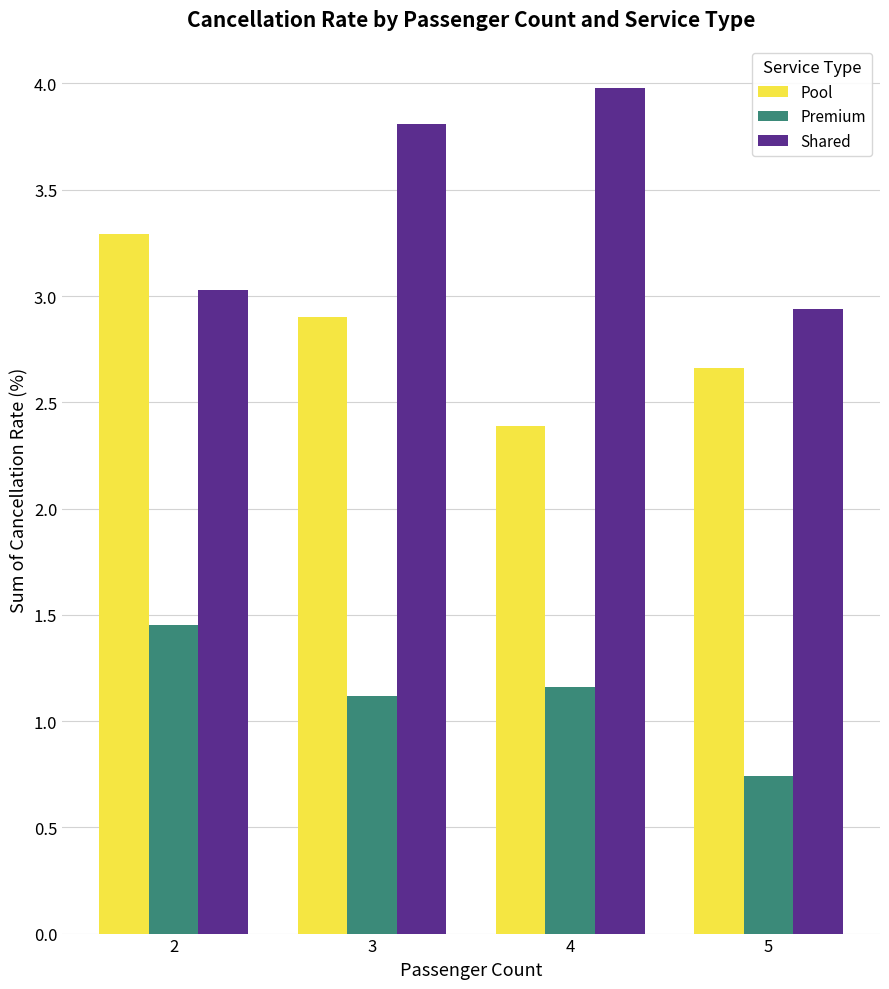

What is the sum of the Pool values at 3 and 2?

6.2